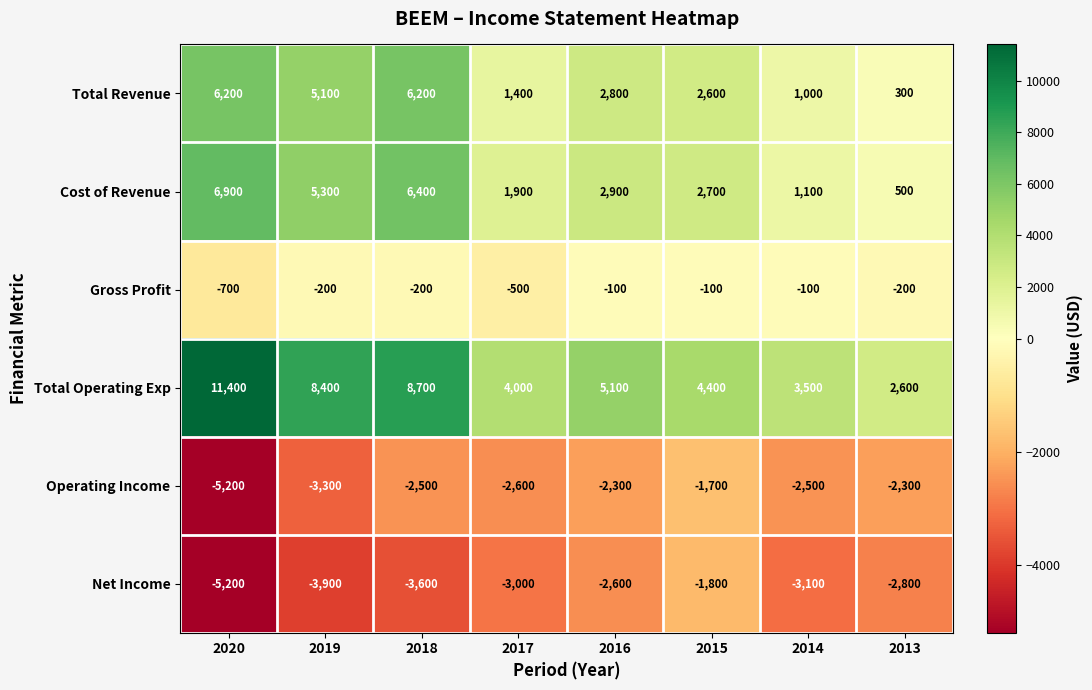

Is the value of Operating Income at 2017 greater than the value of Total Revenue at 2017?

No